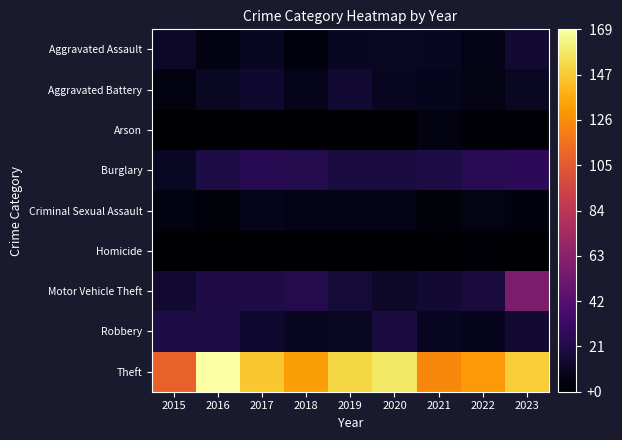

What is the difference between the highest and lowest values at 2016?

169